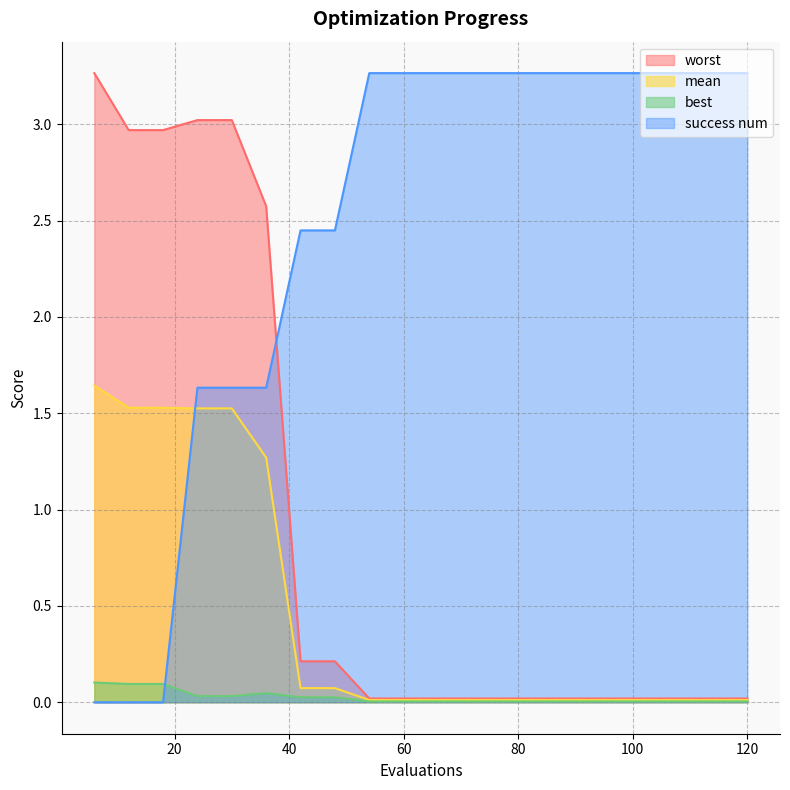

List the series in order of their overall mean, lowest first.

best, mean, worst, success num